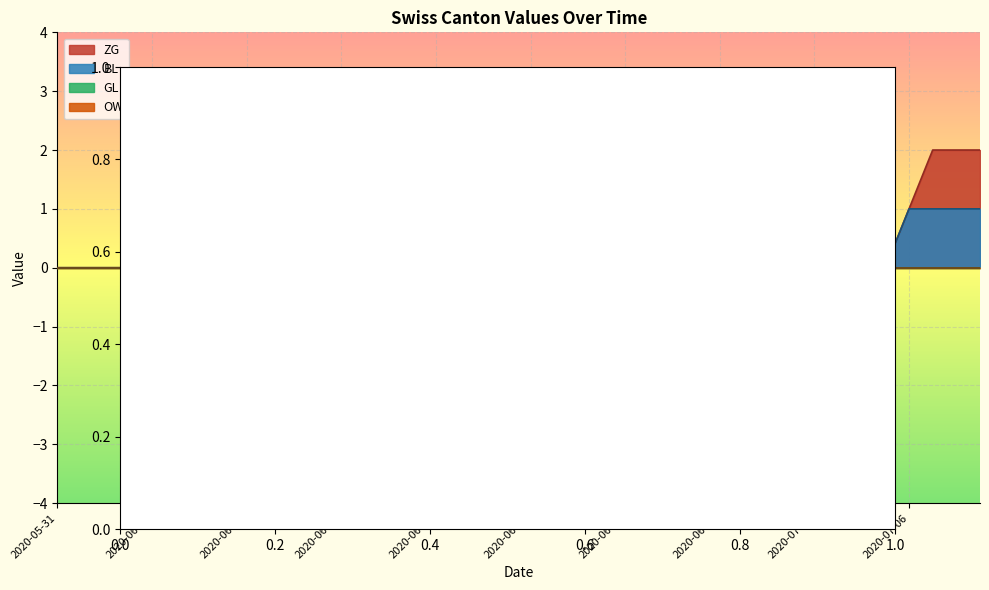

What position from the right is 2020-07-04?

6